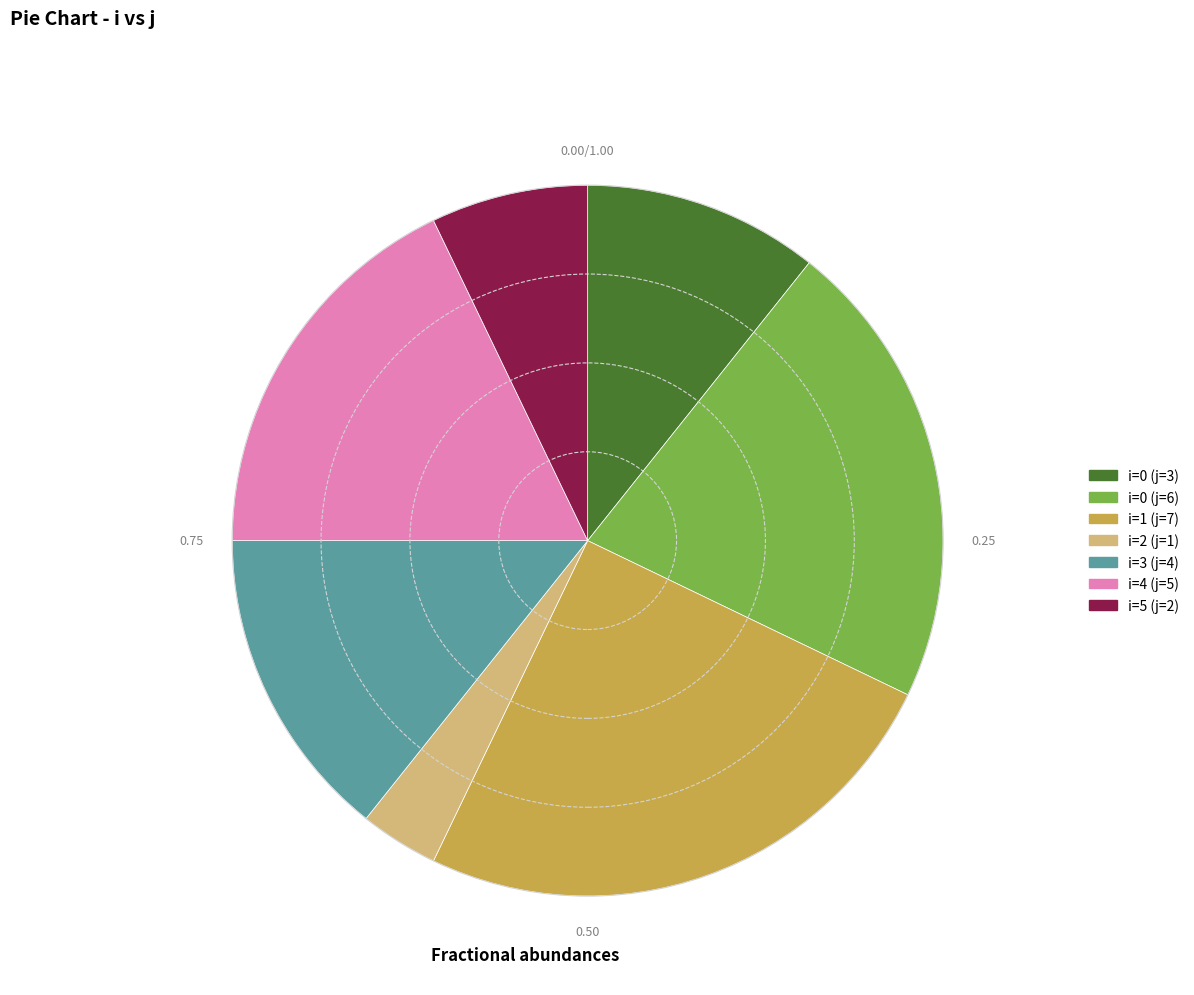

Is there a majority slice in this chart?

No